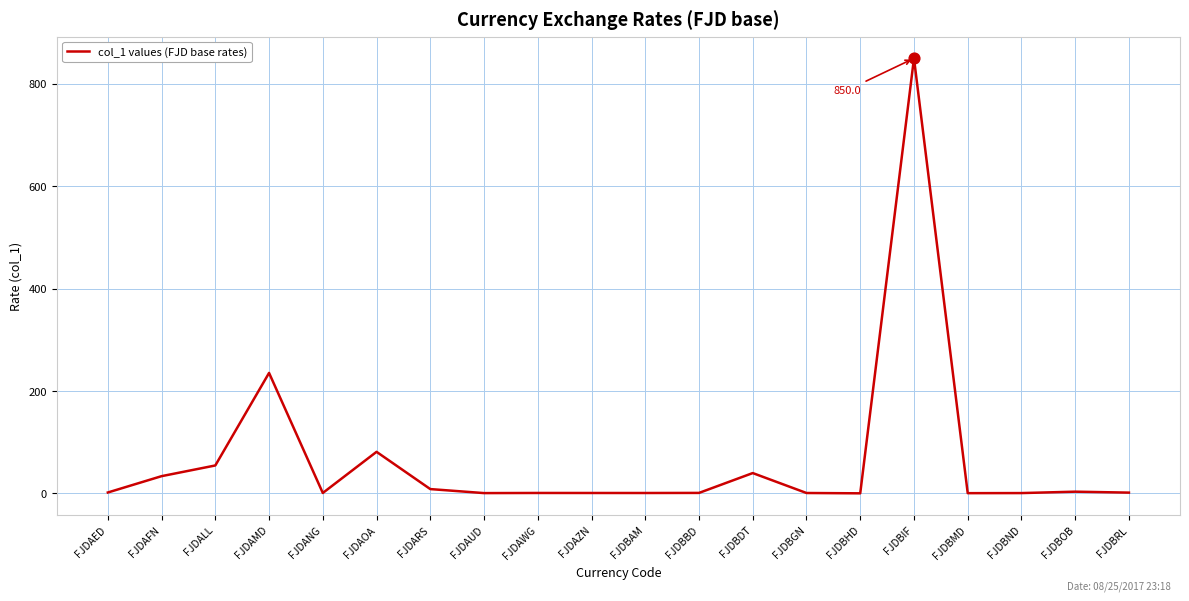

What is the change in value from FJDBAM to FJDBDT?

+39.0